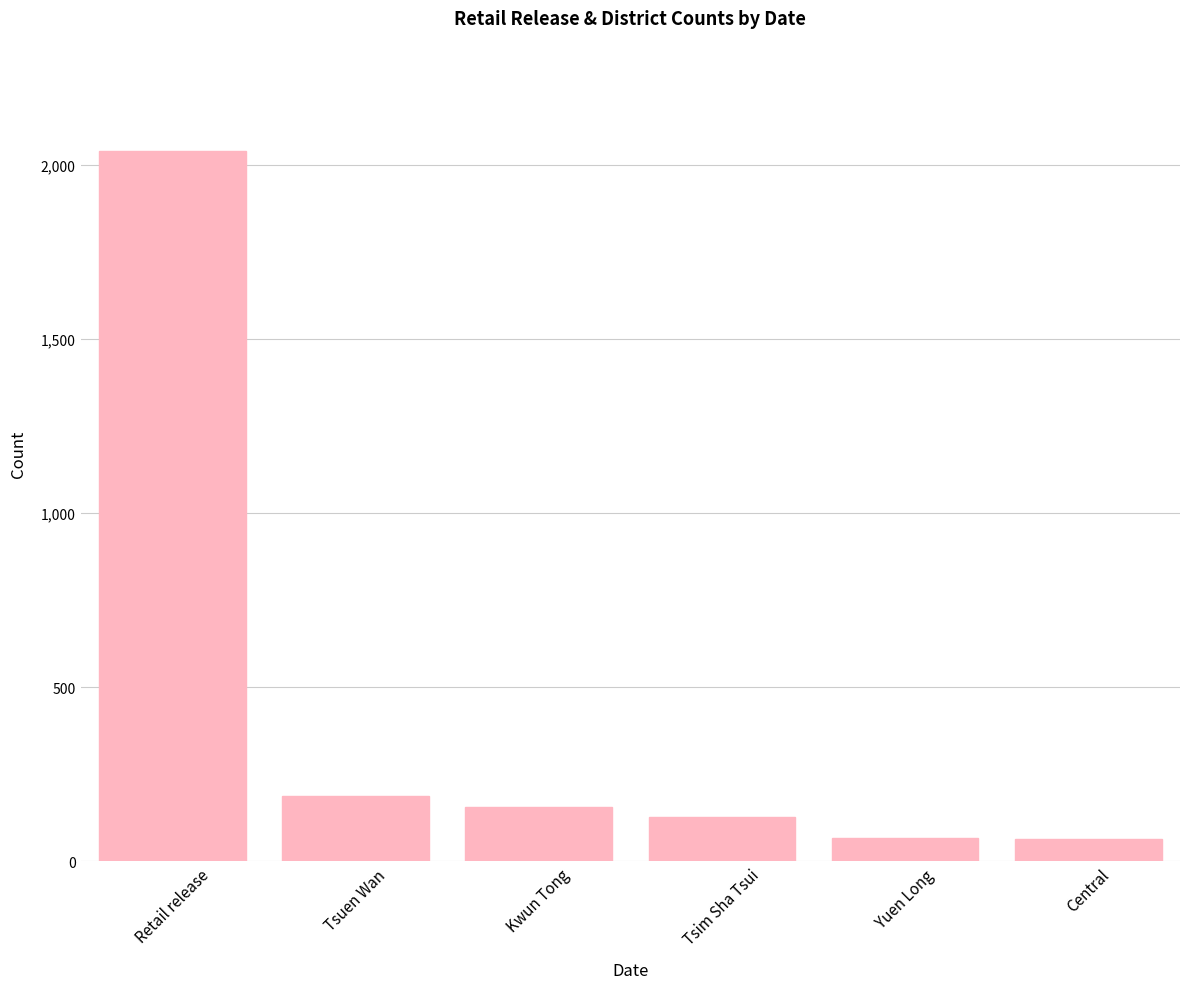

What is the label of the 4th bar from the left?

Tsim Sha Tsui